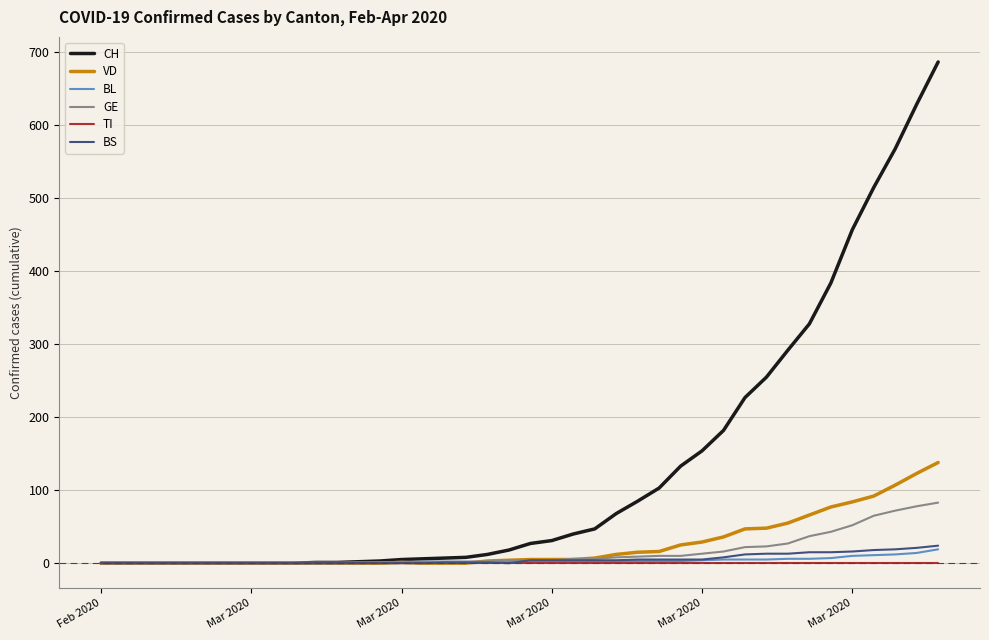

What is the difference between the second highest and second lowest values in the VD series?

123